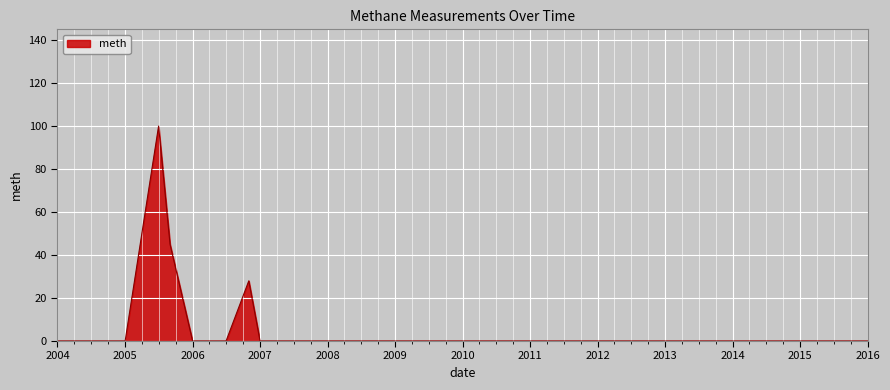

What is the greatest value displayed?

100